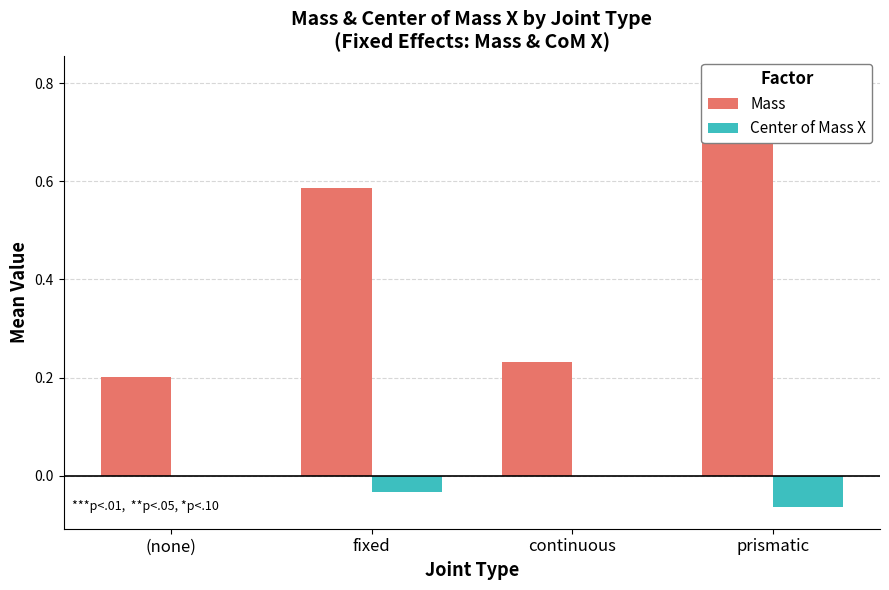

Is the value of Mass at fixed greater than the value of Center of Mass X at prismatic?

Yes